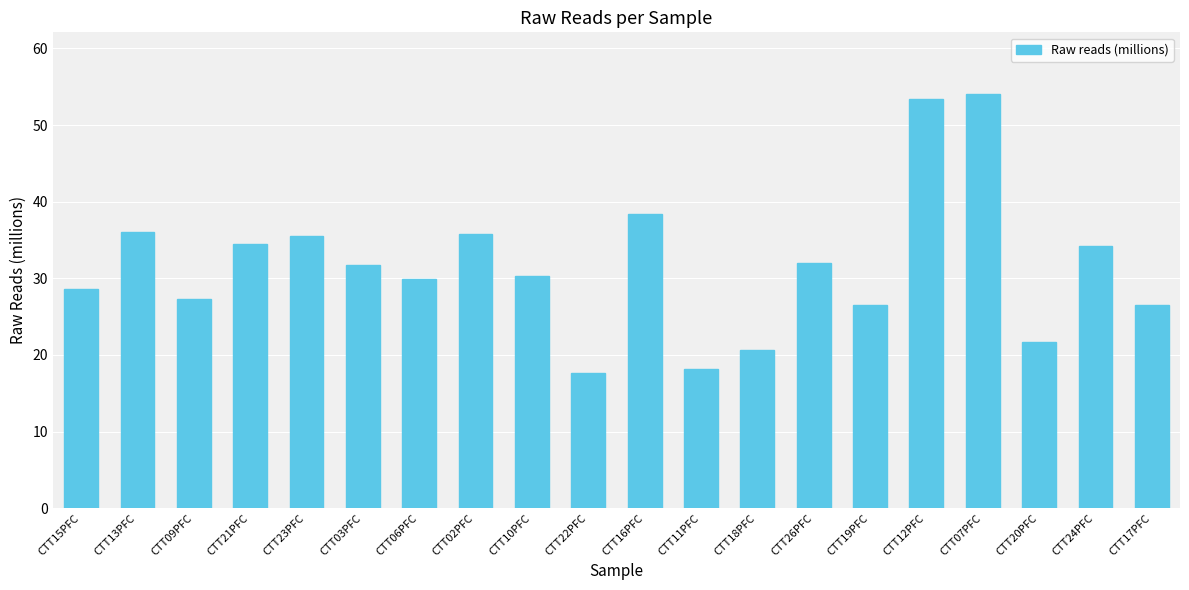

What position from the right is CTT17PFC?

1